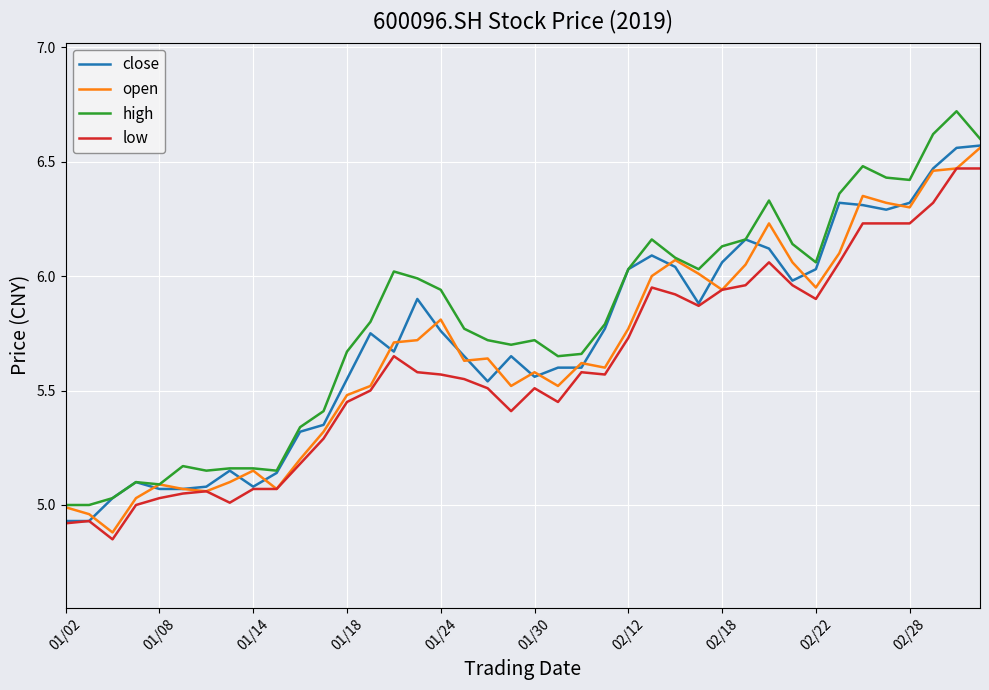

True or false: low and high intersect in this chart.

False